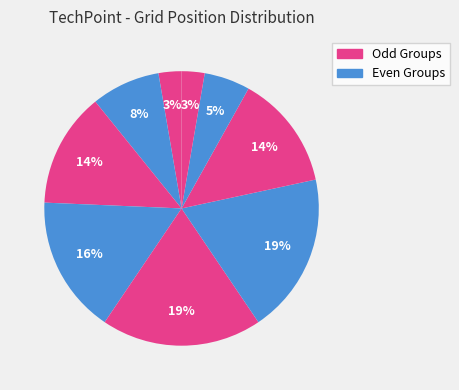

Count the number of slices in the pie.

9